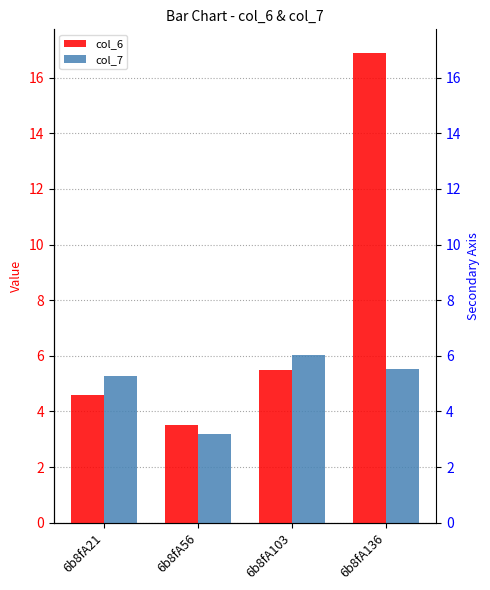

Rank the series by their maximum value, from lowest to highest.

col_7, col_6